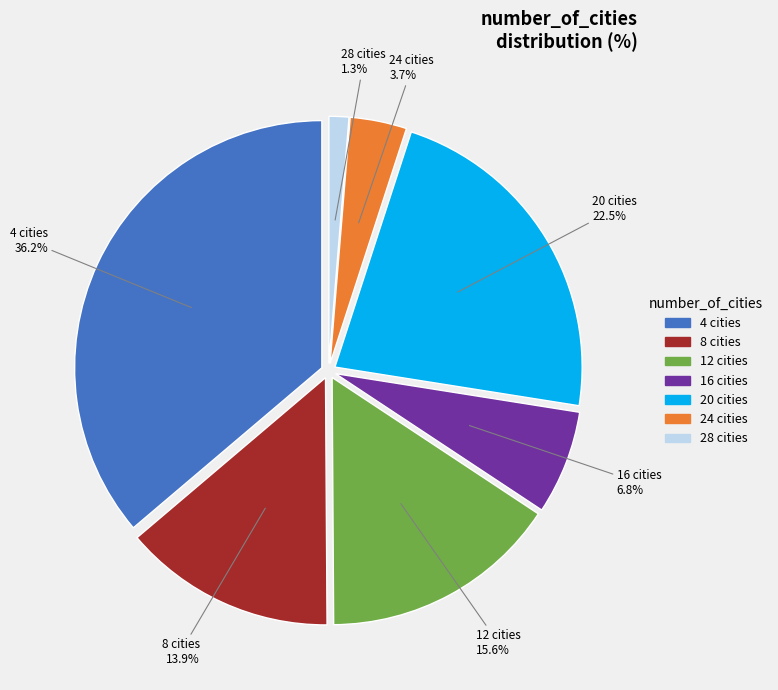

Is it true that 16 is 13% of the pie?

False